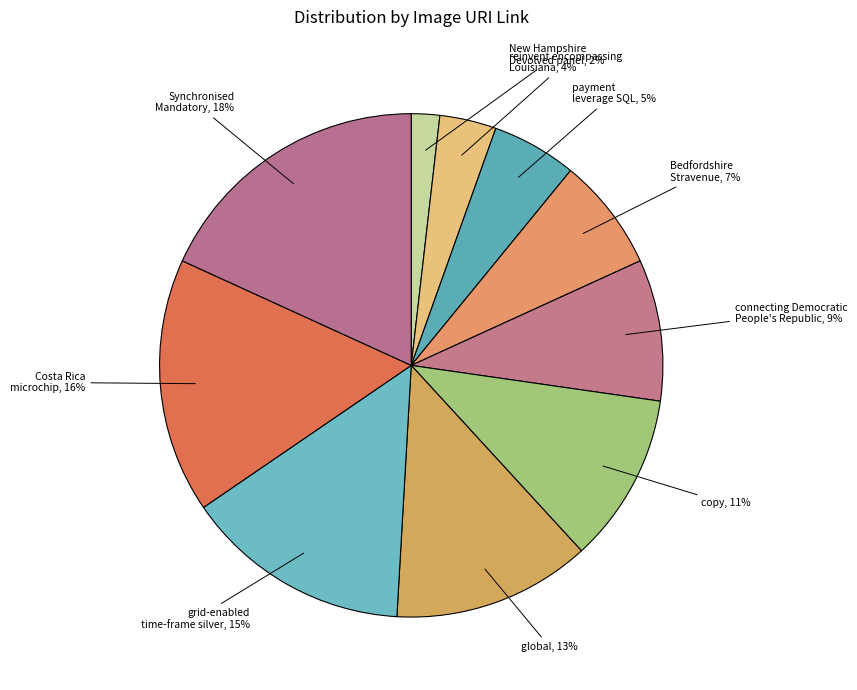

To the nearest percent, what is the average slice percentage?

10%